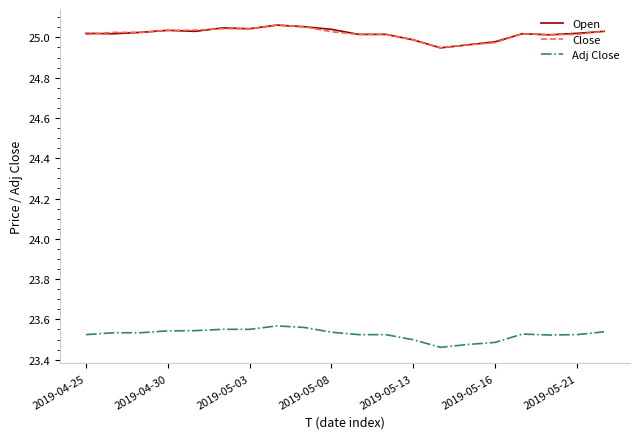

True or false: Close and Adj Close cross at least once.

False